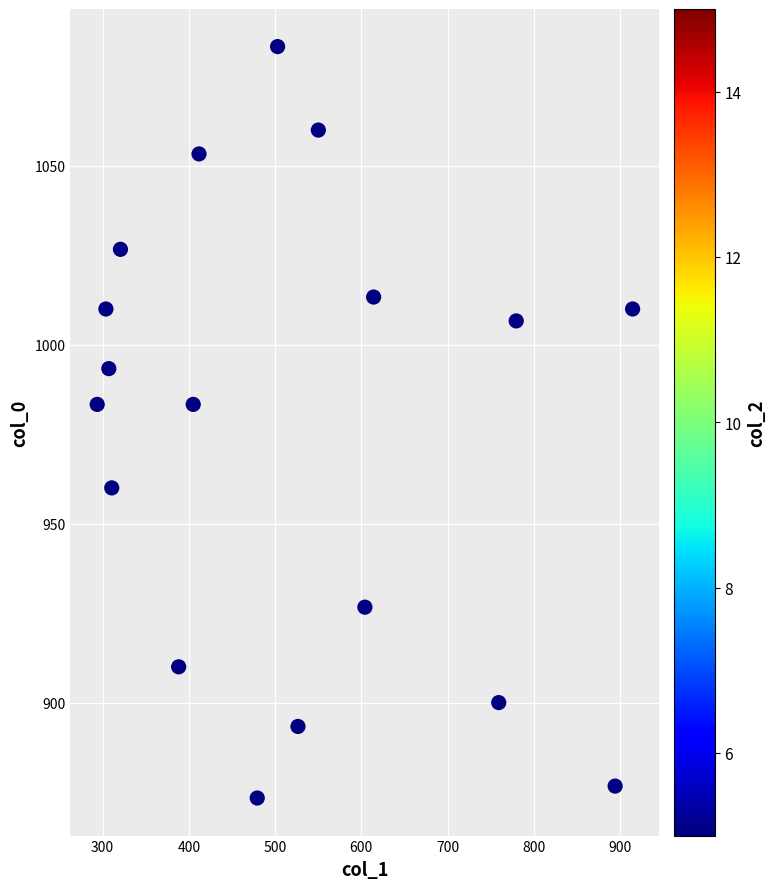

What is the range of Y values (max minus min)?

210.0